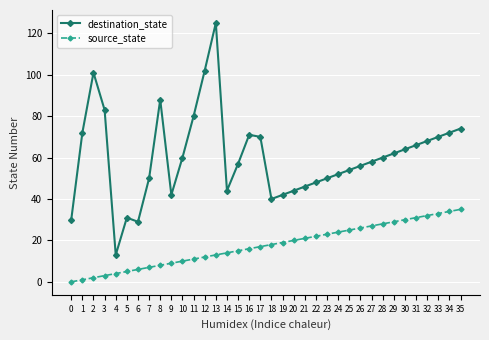

At which category does destination_state reach its first local peak?

2